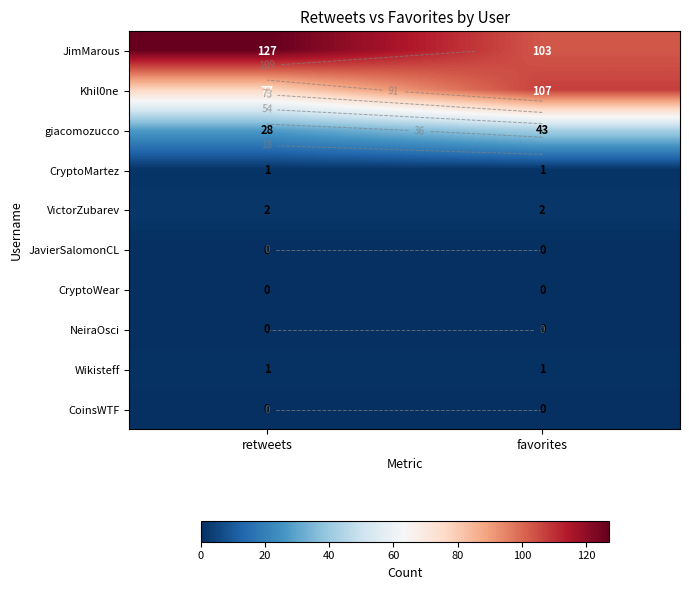

What is the spread (max minus min) of values at retweets?

127